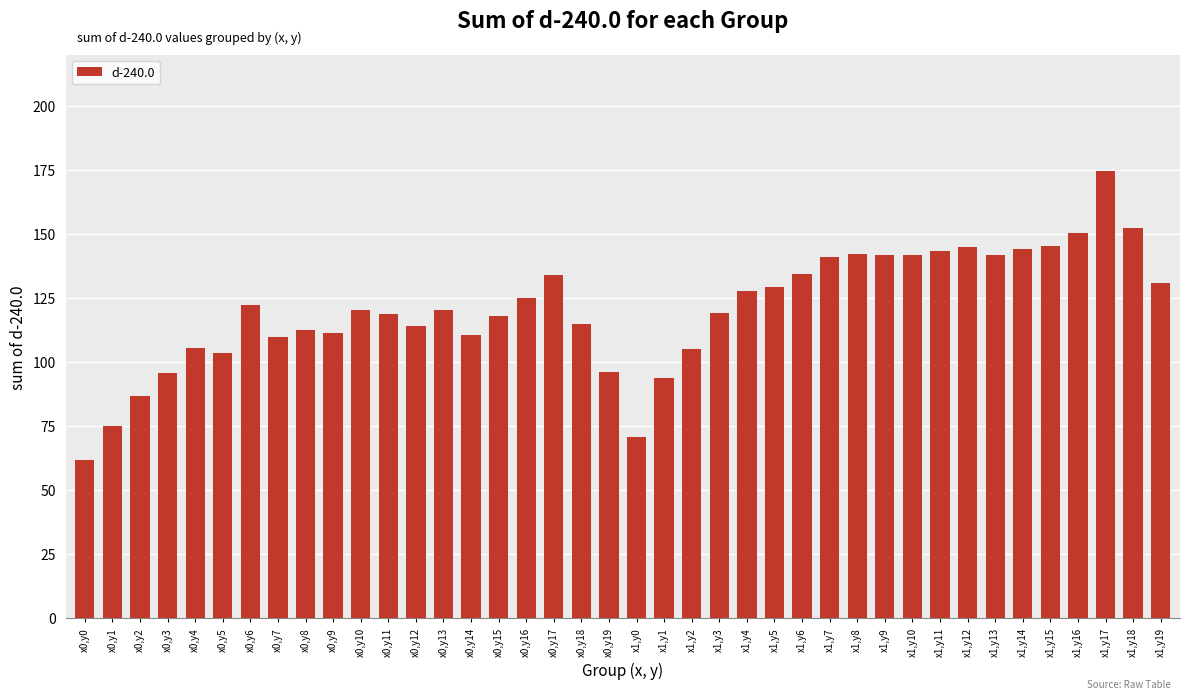

What is the value of the 22nd bar from the left?

93.9